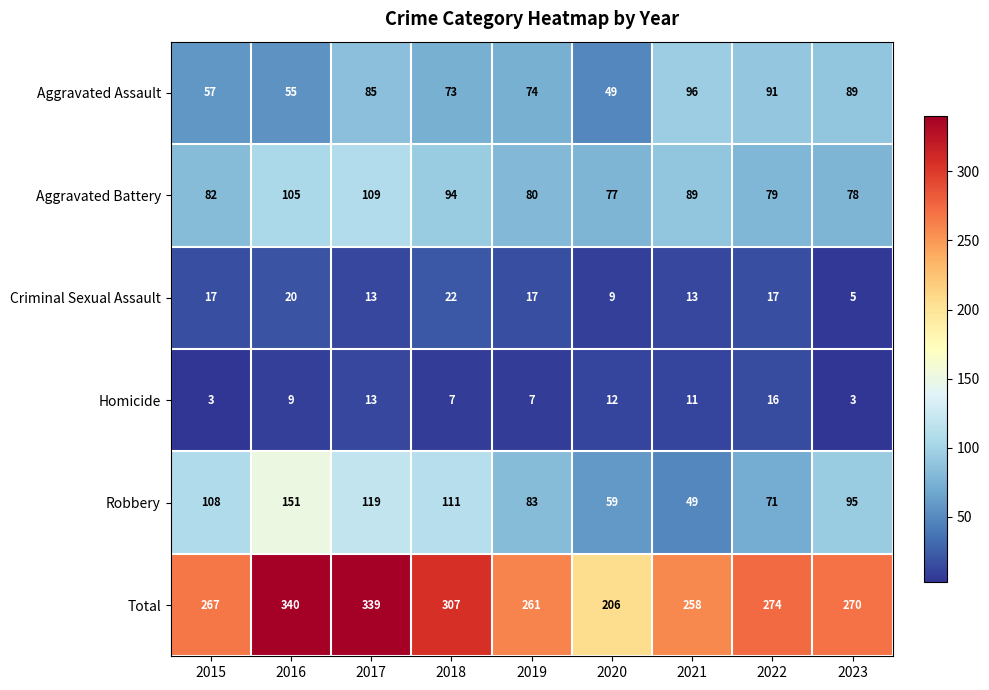

What is the minimum value shown in the chart?

3